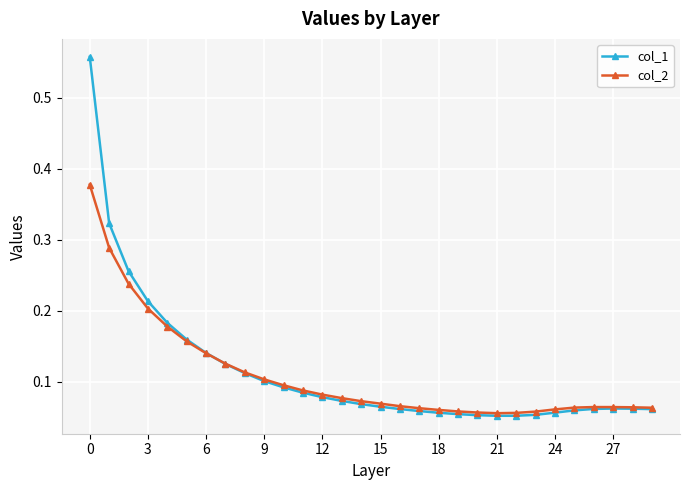

At how many categories does at least one series exceed 0?

30